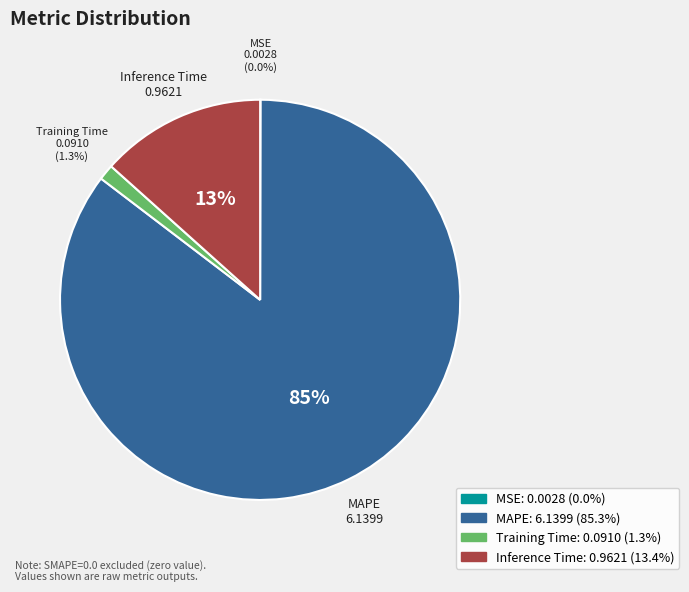

What is the majority slice?

MAPE